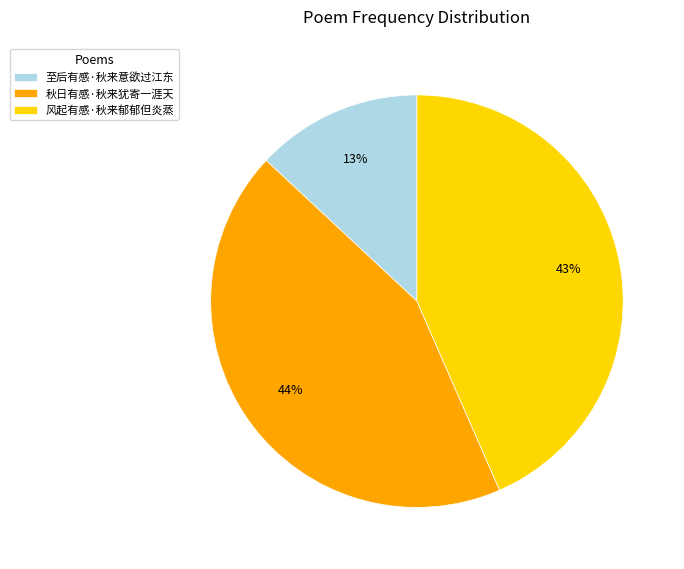

To the nearest percent, what is the average slice percentage?

33%